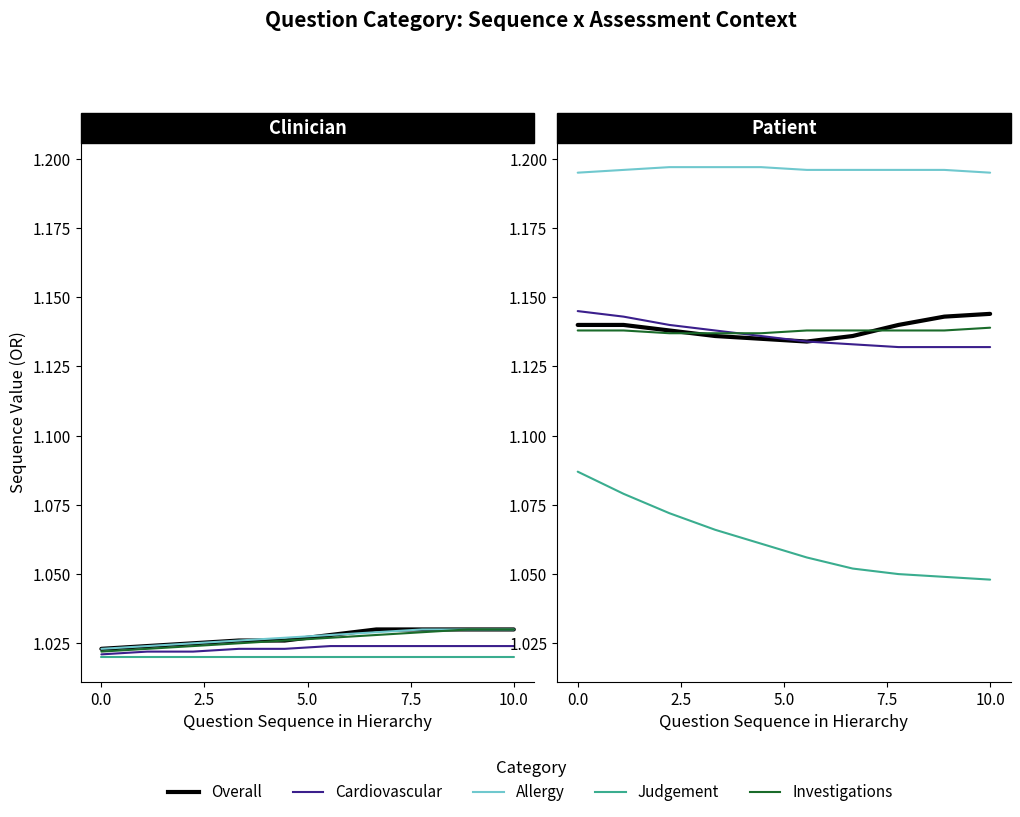

Is the value of Investigations, Results at 8 greater than the value of Patient History, Cardiovascular at 0.0?

No